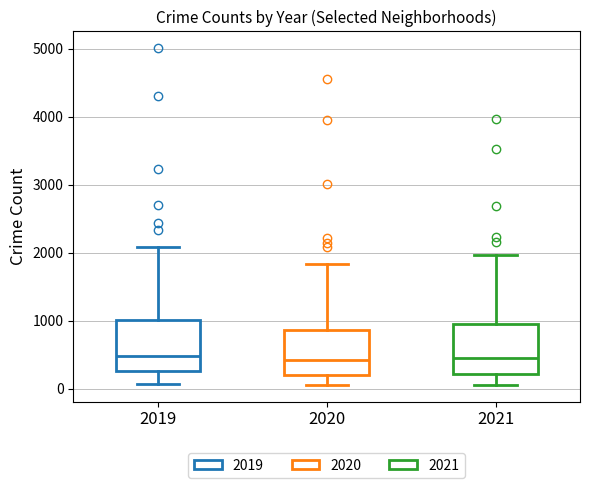

Reading left to right, transcribe this box plot: for each box, give where its median line is, the range the box spans, and where its two whiskers end, as read against the y-axis. The values are not printed on the chart, so give them approximately, as read against the axis.

2019: median 500, box 300 to 1000, whiskers 100 to 2100
2020: median 400, box 200 to 900, whiskers 100 to 1800
2021: median 500, box 200 to 900, whiskers 100 to 2000